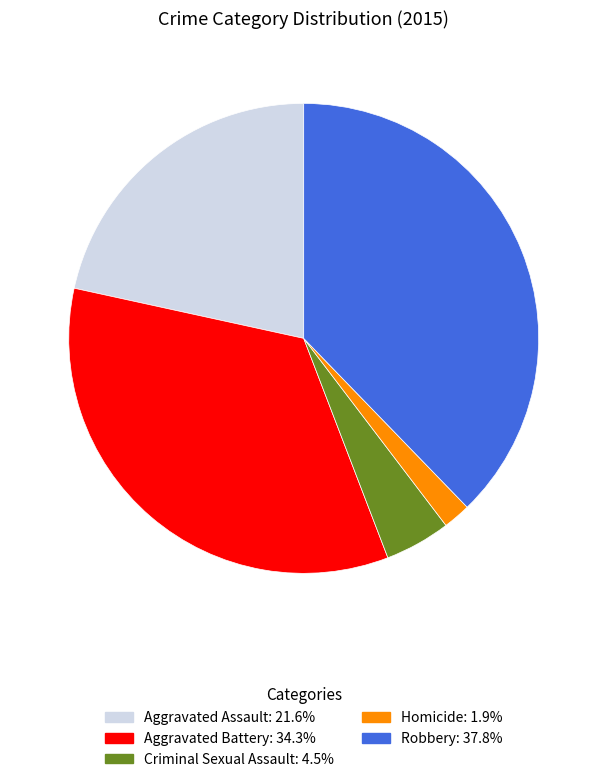

Is there a majority slice in this chart?

No